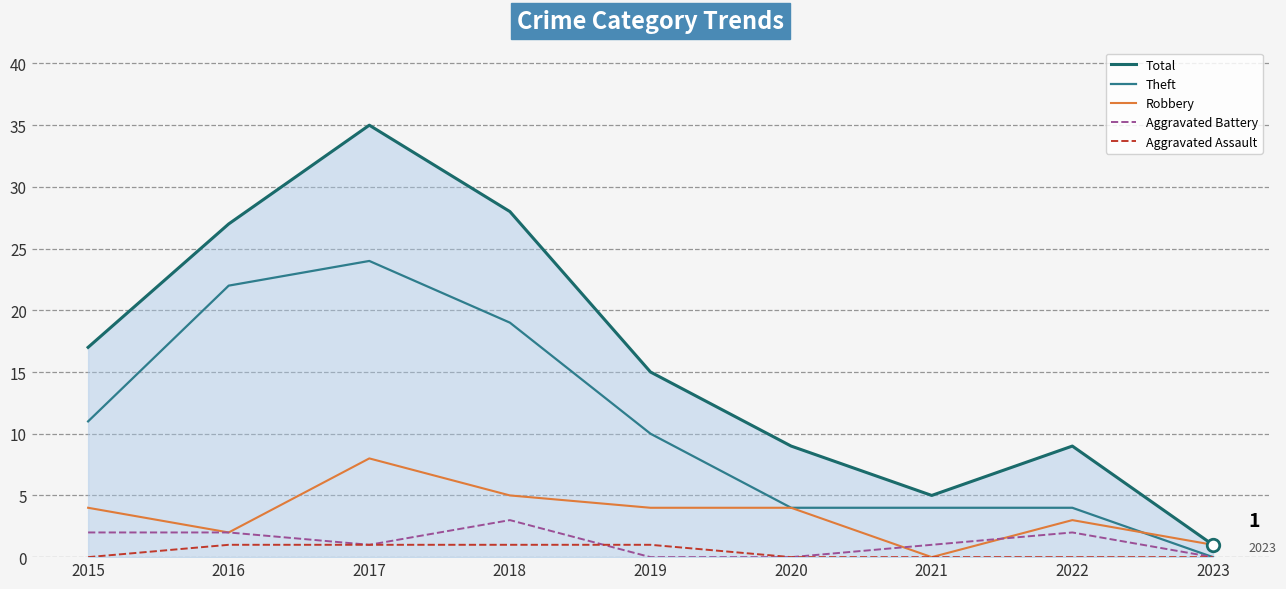

True or false: Aggravated Assault and Total cross at least once.

False